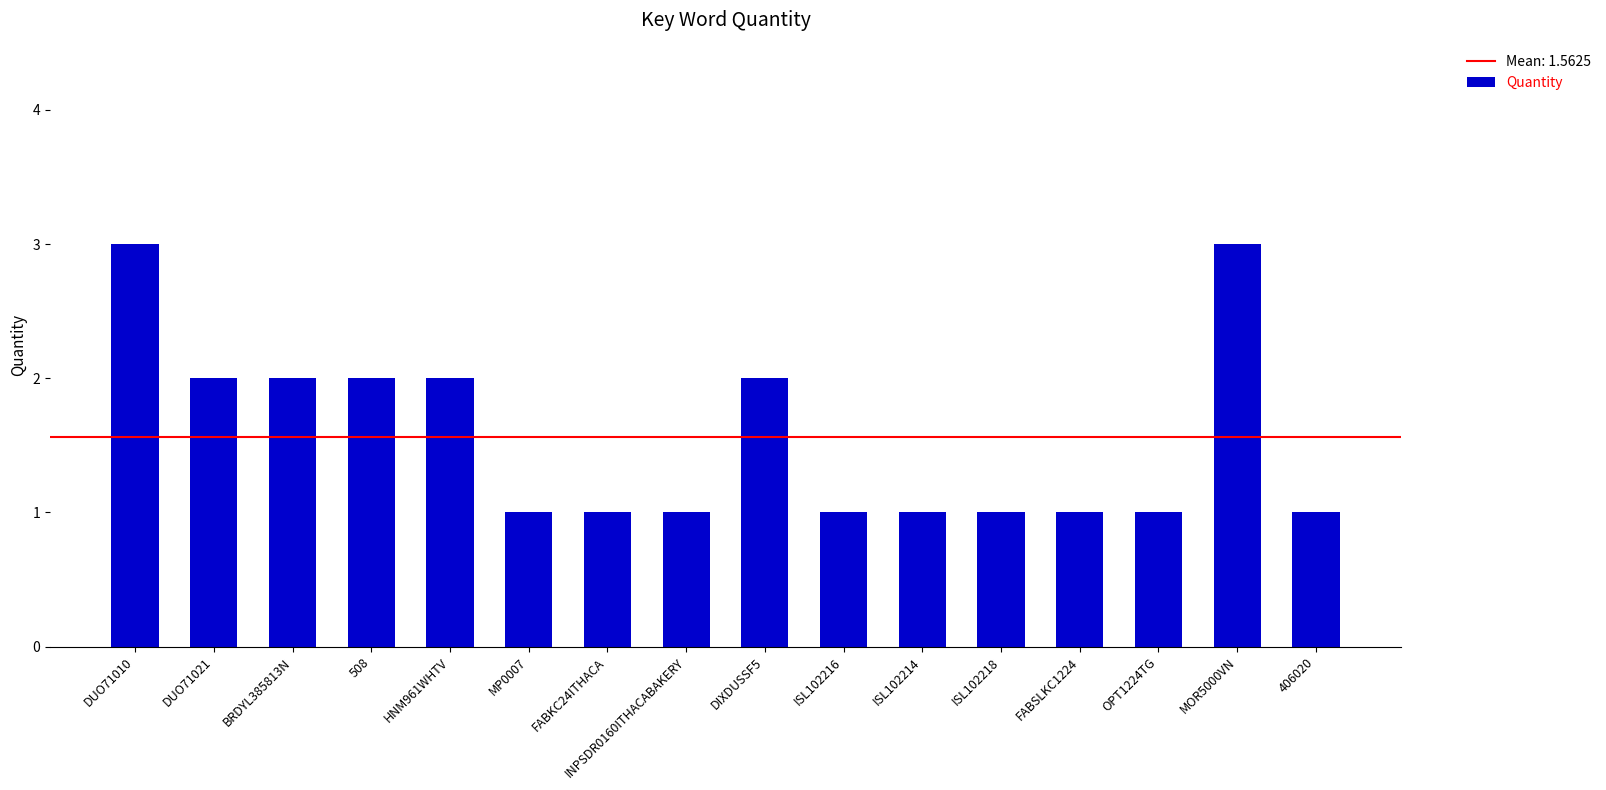

The value at FABSLKC1224 is 0. True or false?

False